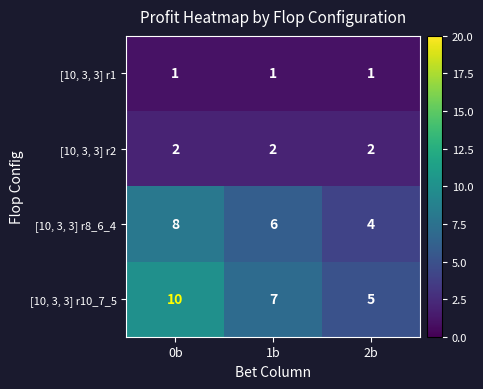

What is the greatest value displayed?

10